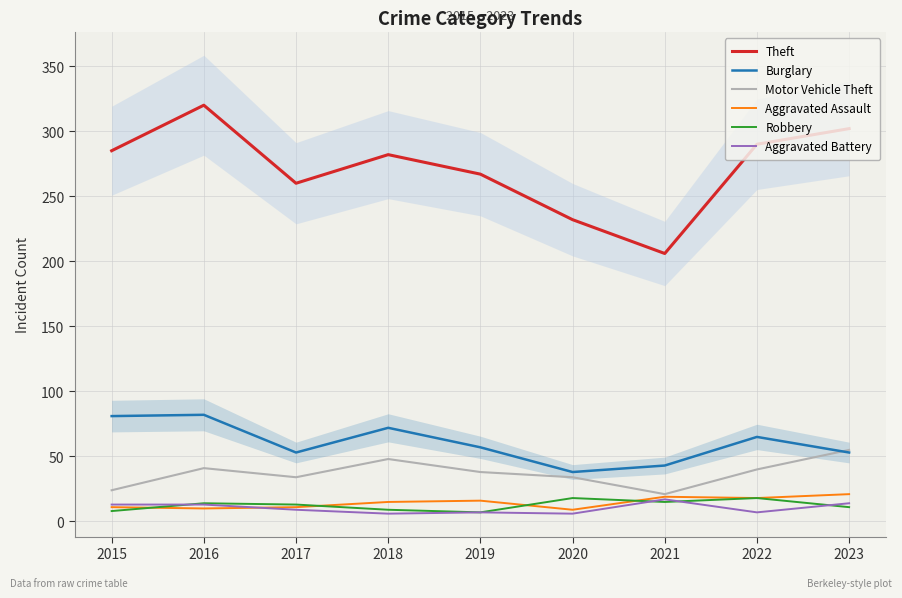

What is the value of the Burglary point at the 3rd from the left?

53